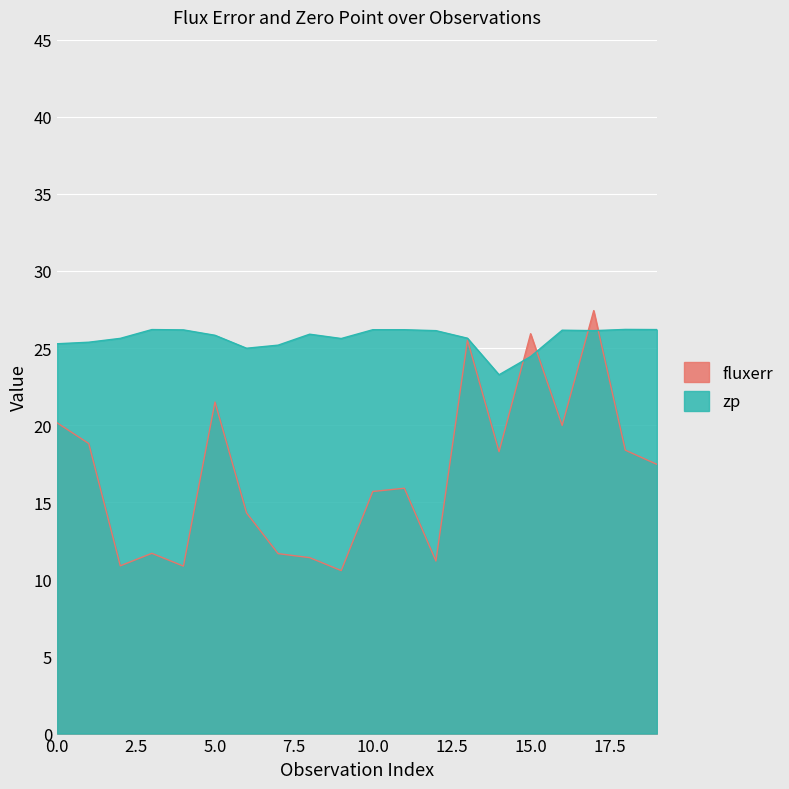

In fluxerr, how many points are lower than both neighbors (excluding endpoints)?

6